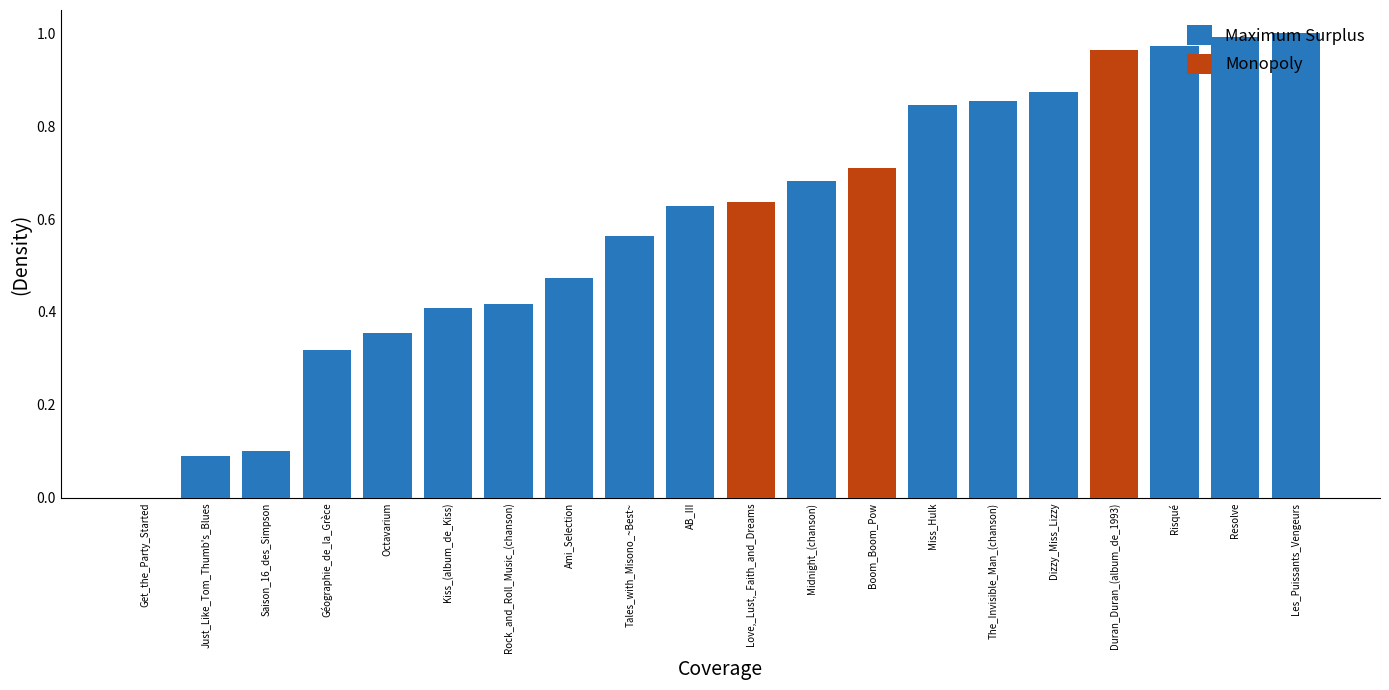

Which label corresponds to the largest value in the chart?

Les_Puissants_Vengeurs